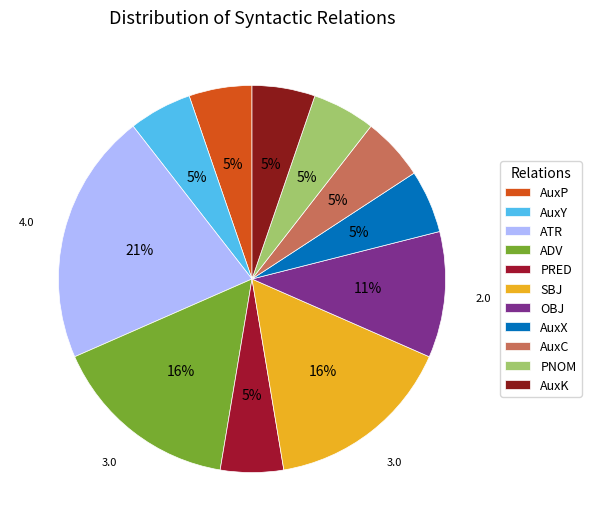

To the nearest percent, what percentage of the pie is PRED?

5%